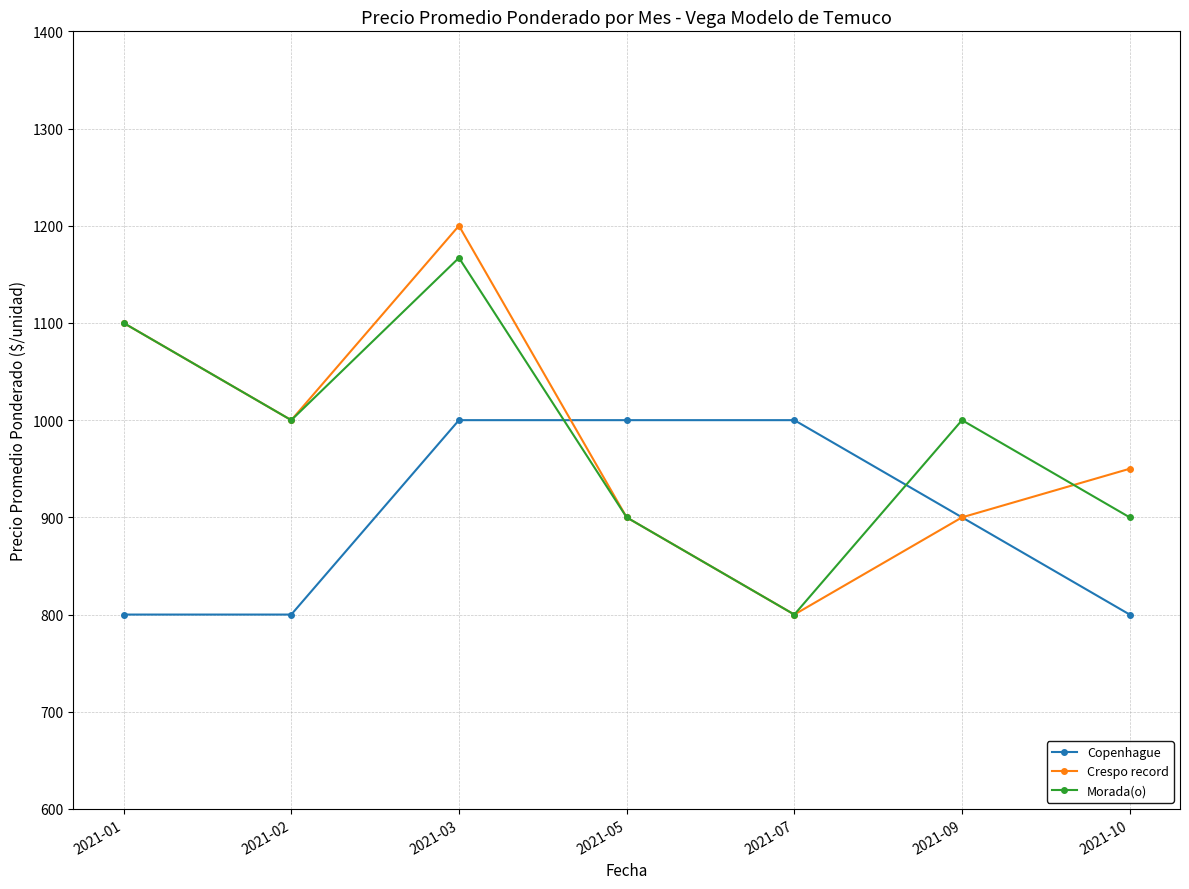

At which category does Crespo record reach its first local peak?

2021-03